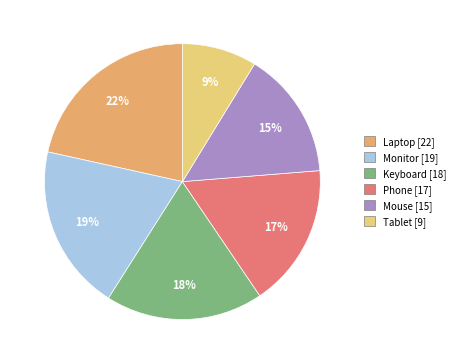

To the nearest percent, what percentage of the pie is Monitor?

19%